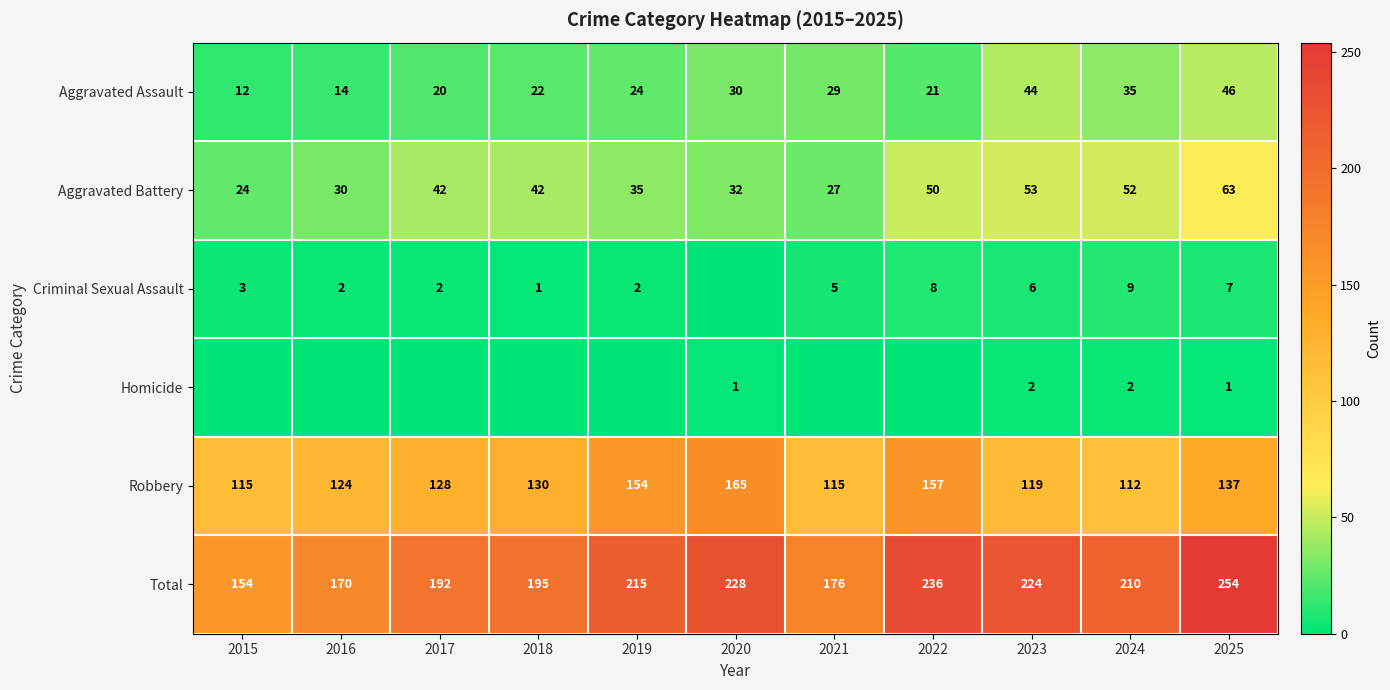

Between 2019 and 2024, which series saw the biggest shift?

Robbery